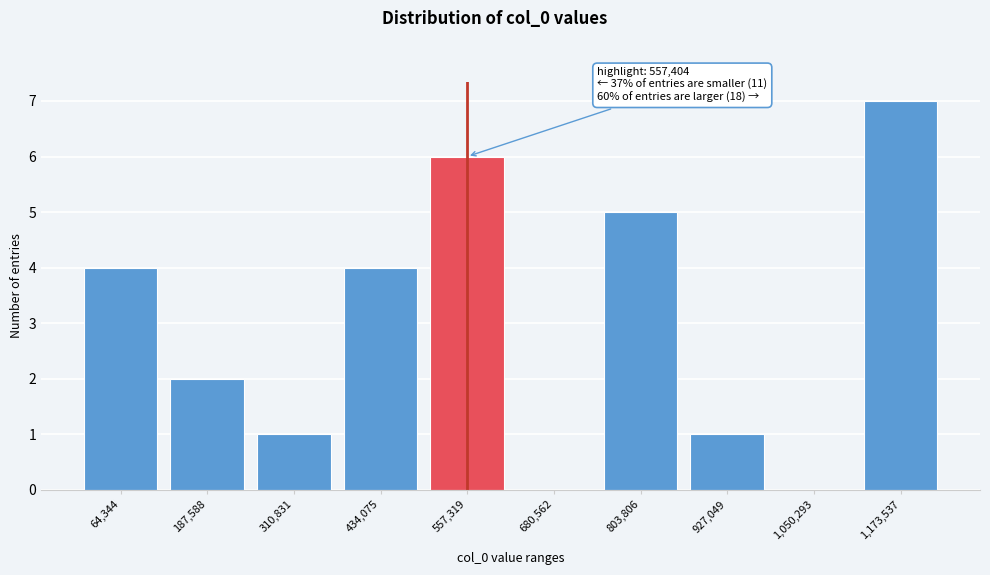

Reading right to left, what are all the values shown in this chart?

1,173,537=7	1,050,293=0	927,049=1	803,806=5	680,562=0	557,319=6	434,075=4	310,831=1	187,588=2	64,344=4